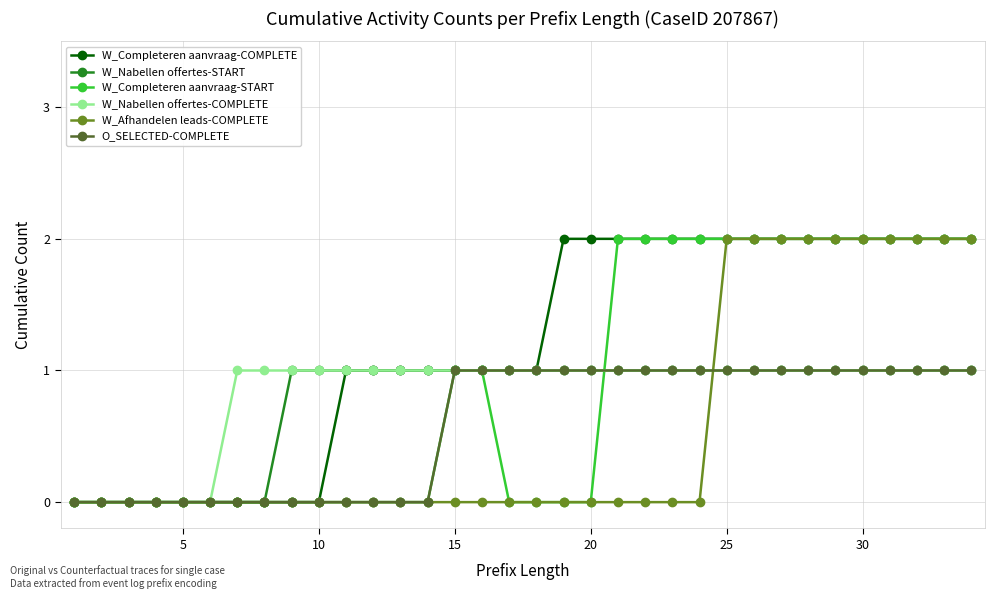

True or false: W_Afhandelen leads-COMPLETE and O_SELECTED-COMPLETE intersect in this chart.

True